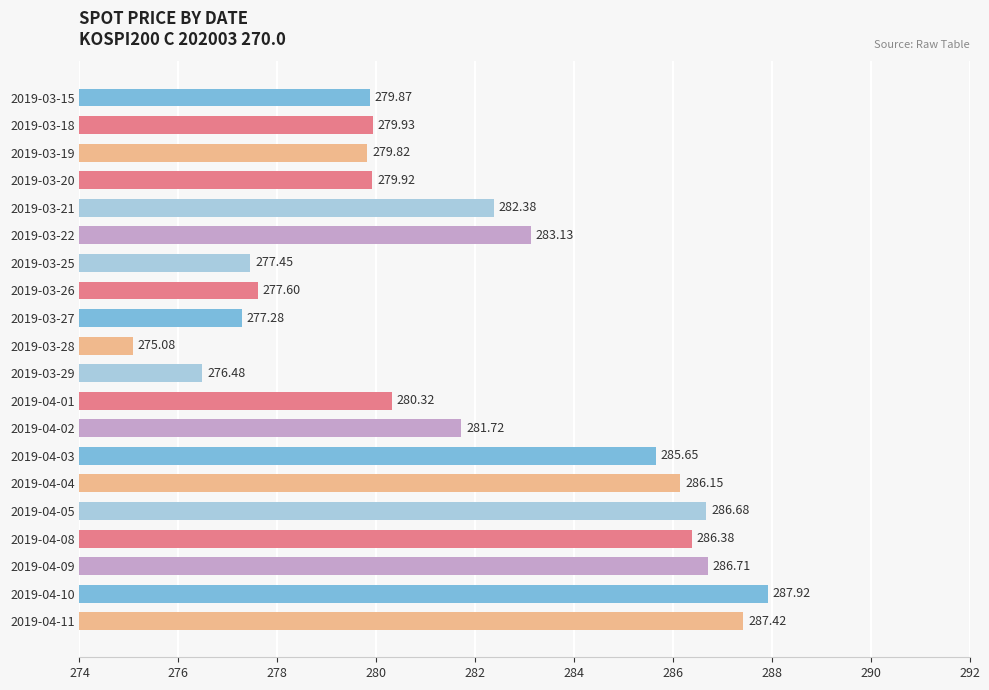

List the labels in order of value, smallest first.

2019-03-28, 2019-03-29, 2019-03-27, 2019-03-25, 2019-03-26, 2019-03-19, 2019-03-15, 2019-03-20, 2019-03-18, 2019-04-01, 2019-04-02, 2019-03-21, 2019-03-22, 2019-04-03, 2019-04-04, 2019-04-08, 2019-04-05, 2019-04-09, 2019-04-11, 2019-04-10